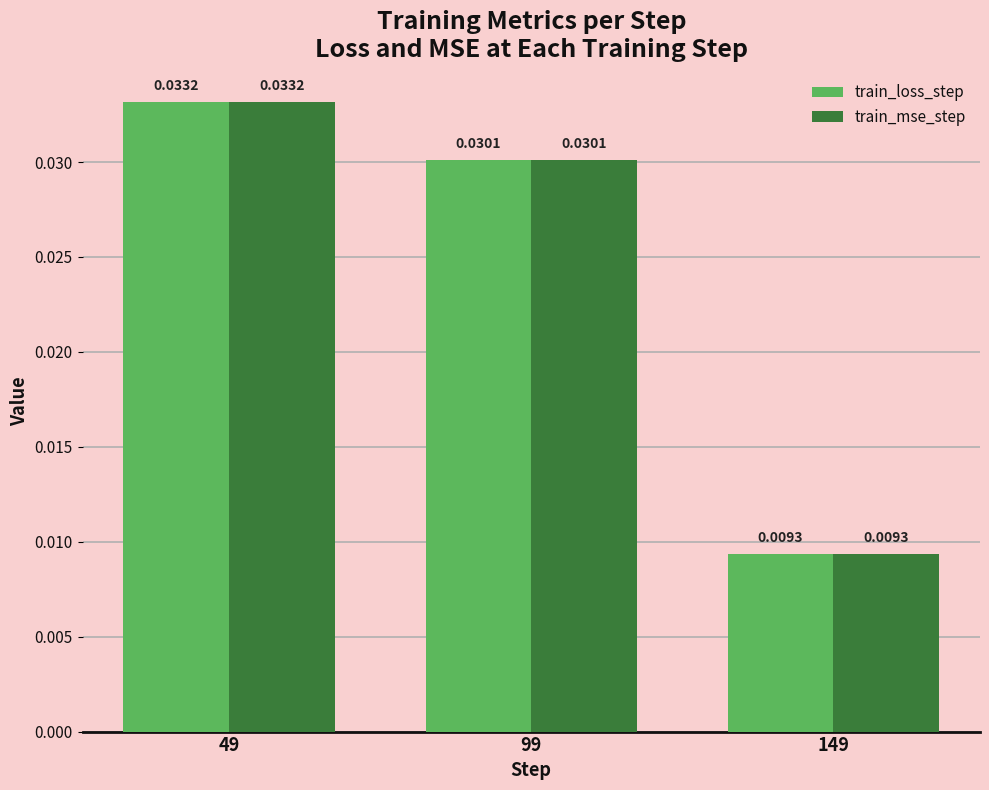

Which category has the lowest value in the train_loss_step series?

149